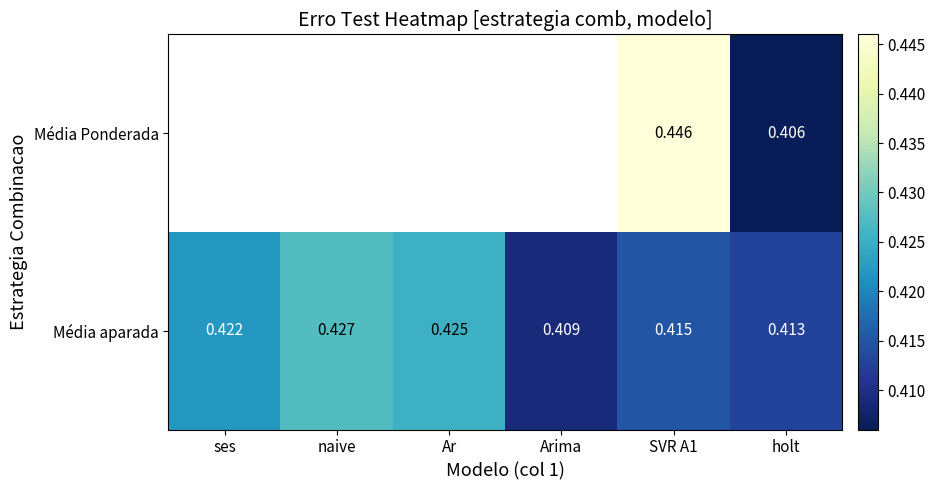

Which category has the highest value in the Média aparada series?

naive